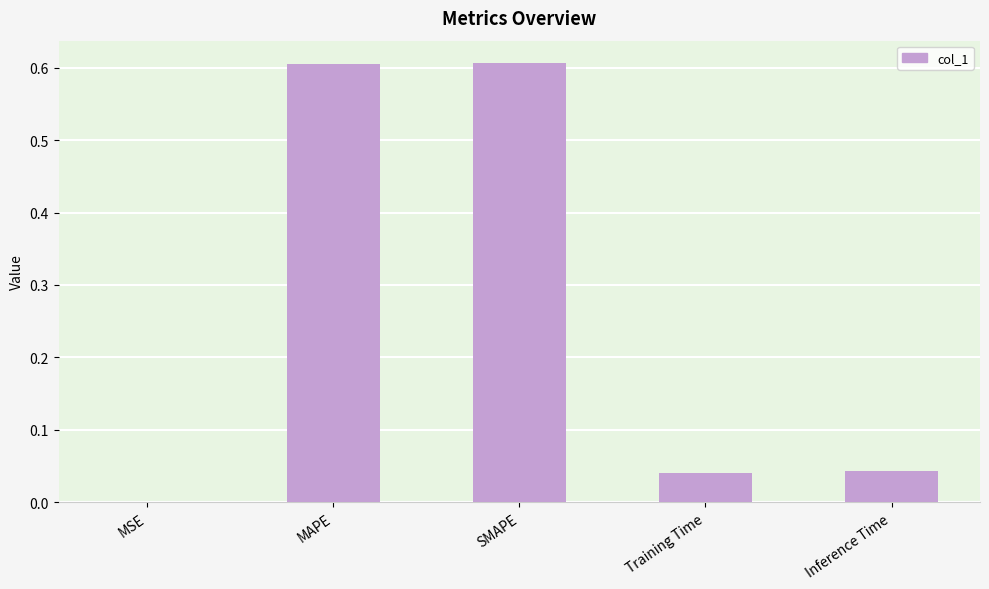

Between Training Time and SMAPE, which is larger?

SMAPE